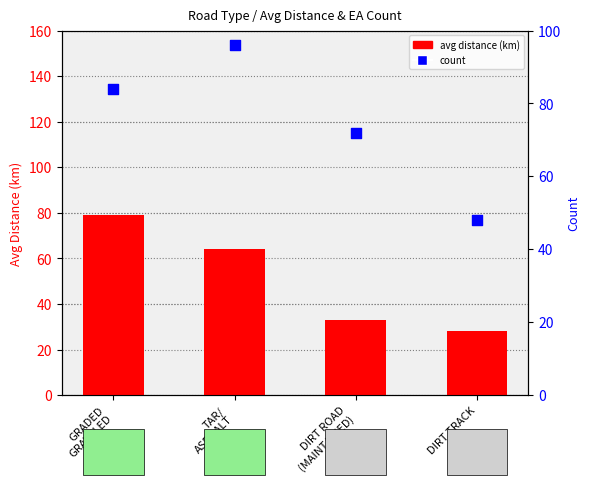

Is the value of avg distance (km) at GRADED
GRAVELED greater than the value of count at DIRT TRACK?

Yes